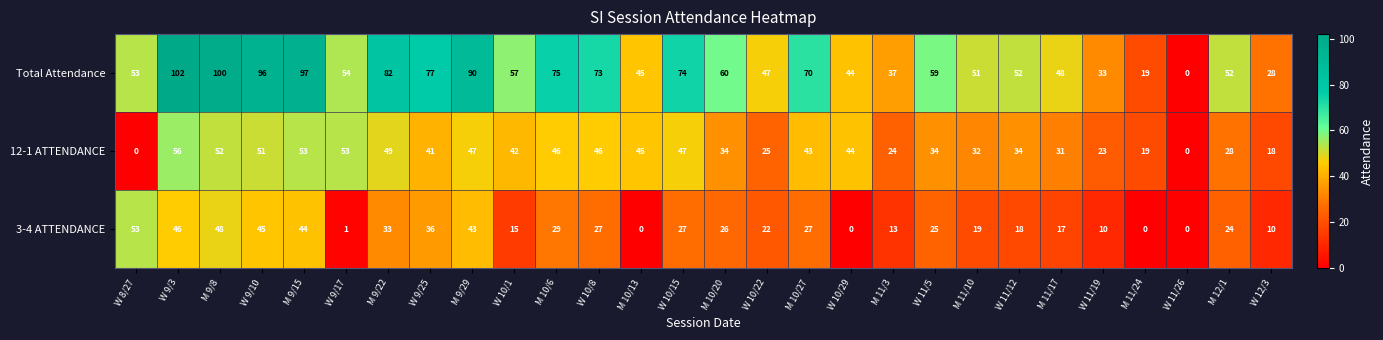

What is the total value across all series at W 8/27?

106